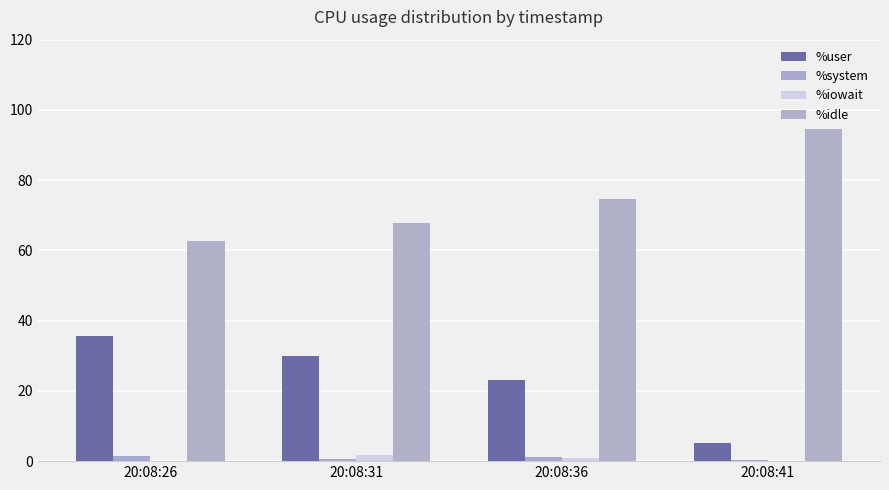

What is the average value of the %user series?

23.5